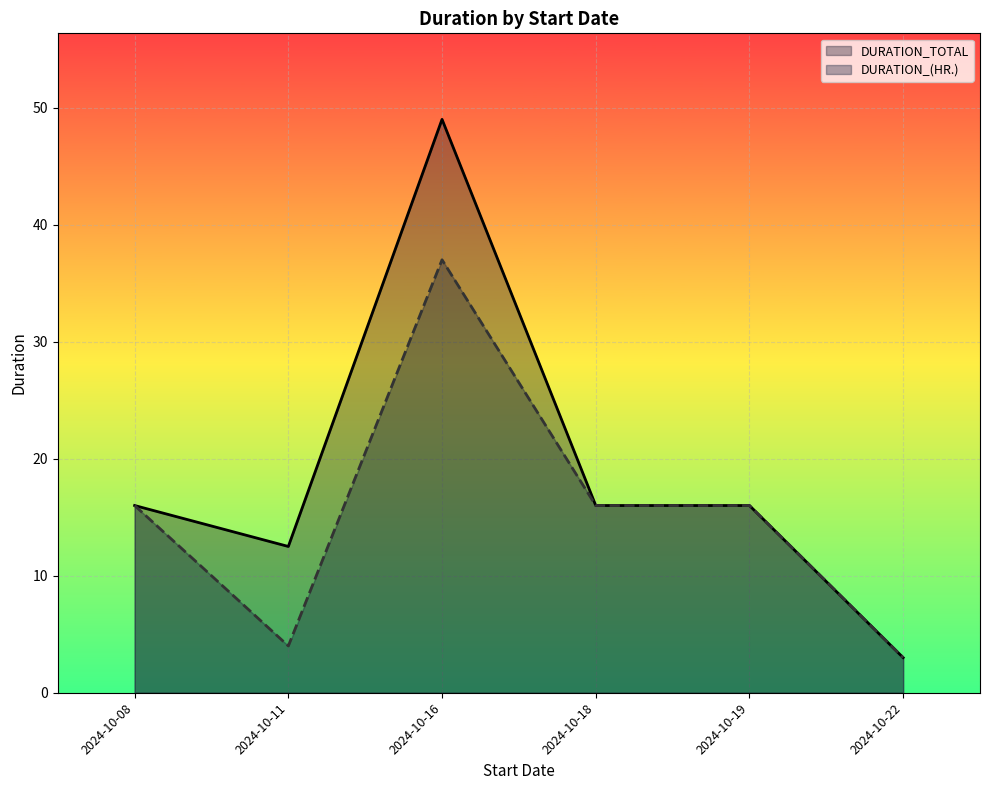

Does the chart display data point markers on the line(s)?

No